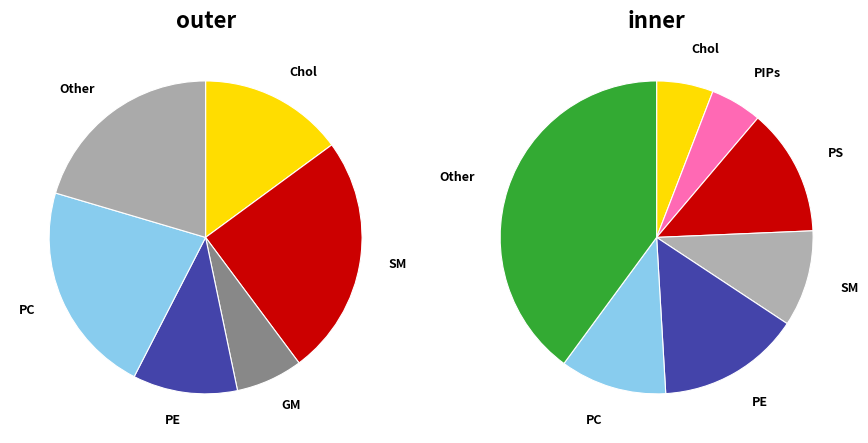

To the nearest percent, what is the difference between the 9 and 10 slice percentages?

6%